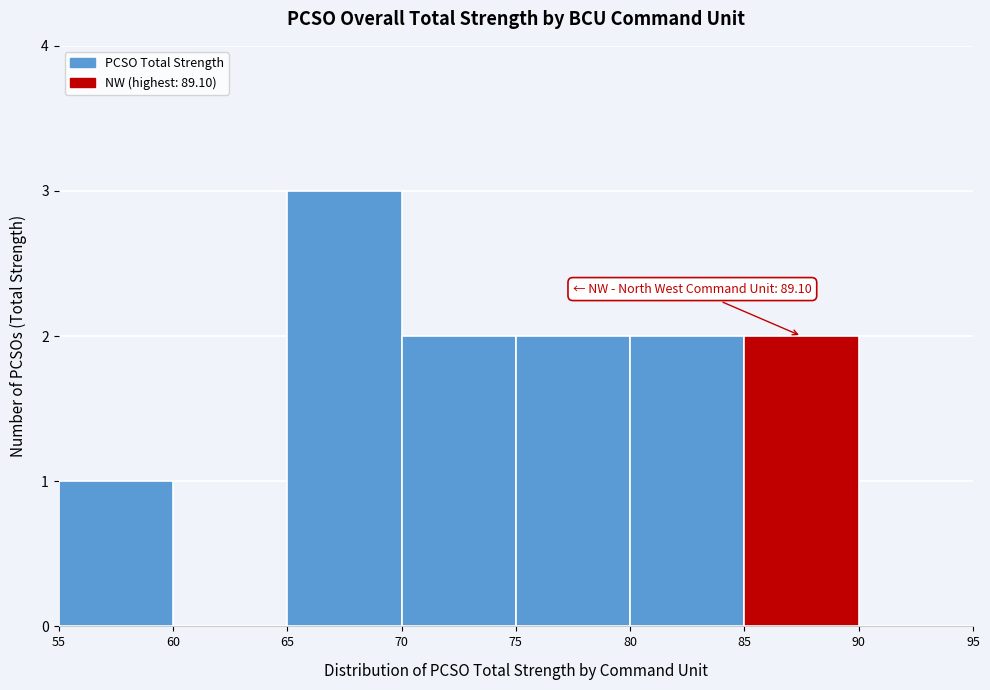

Over which range of the x-axis is the bar tallest?

65 to 70